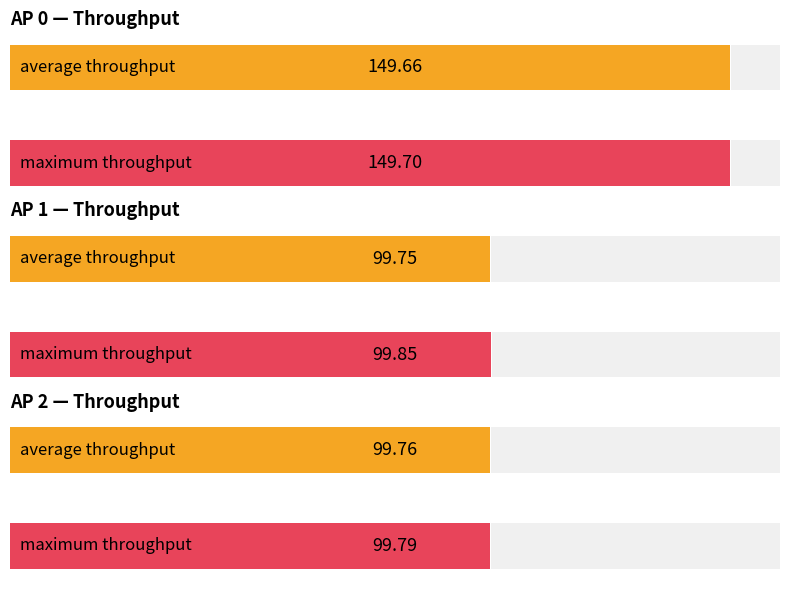

Which label corresponds to the largest value in the chart?

AP 0